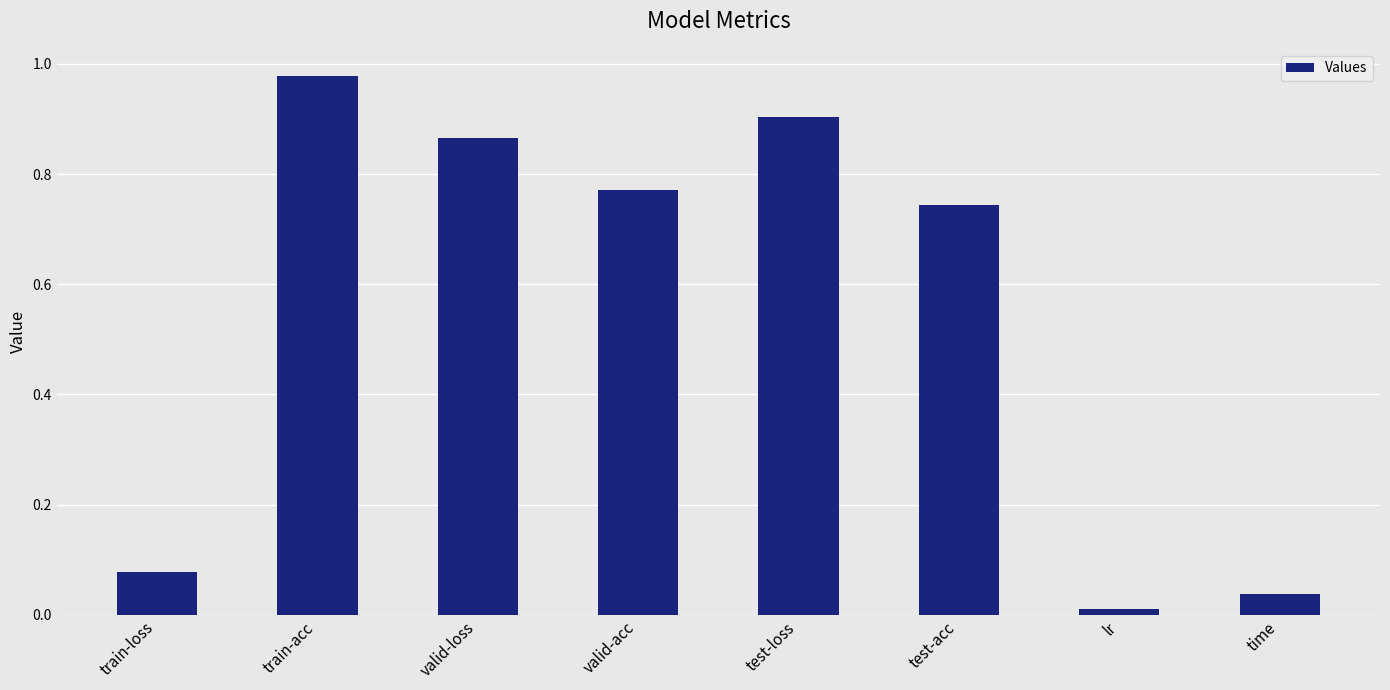

Between test-acc and valid-acc, which is larger?

valid-acc